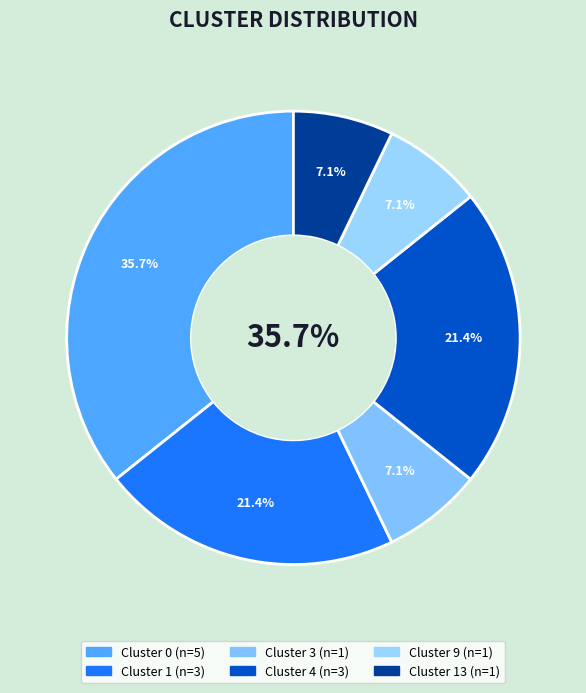

To the nearest percent, what percentage of the pie is Cluster 3?

7%